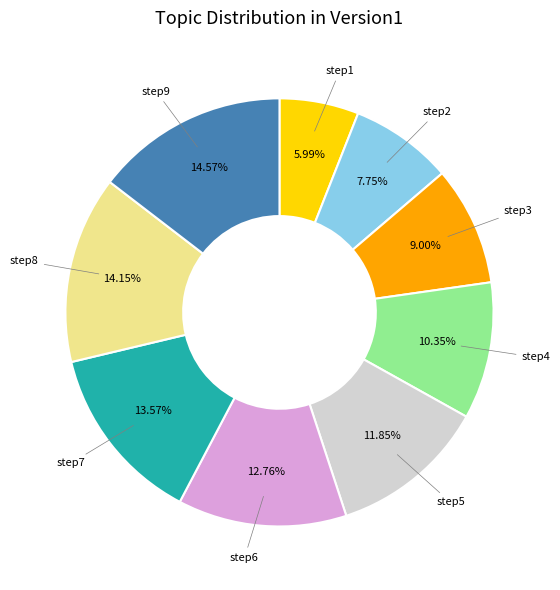

Do step2 and step9 together represent more than half of the pie?

No